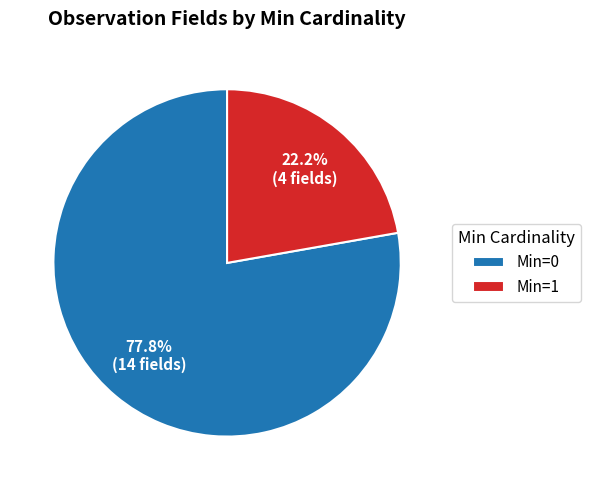

Rank the categories by value from lowest to highest.

Min=1, Min=0